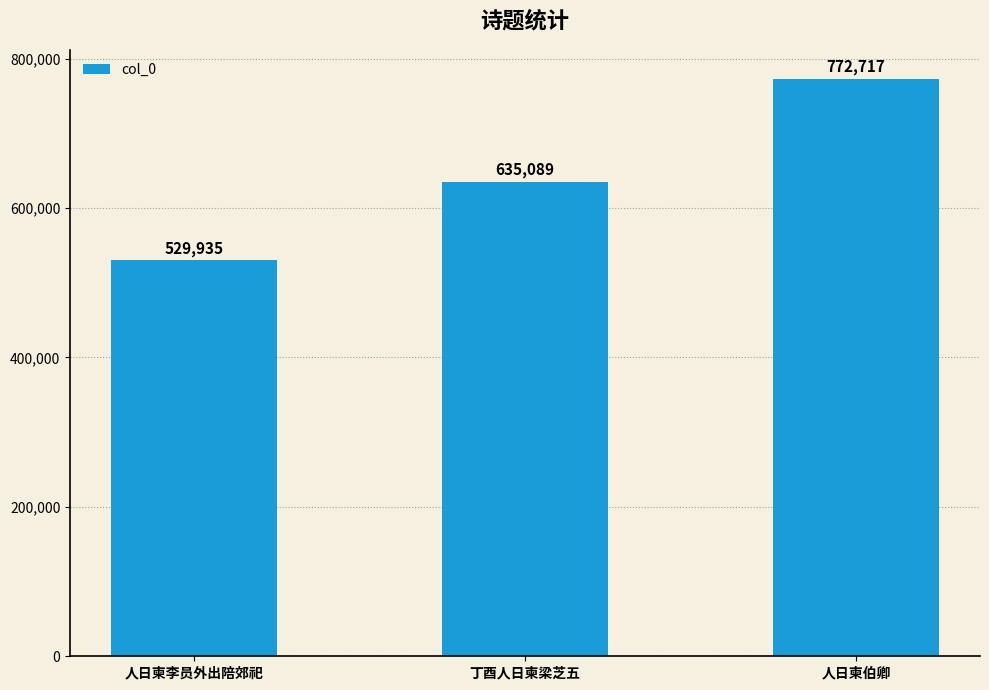

What is the average value?

645914